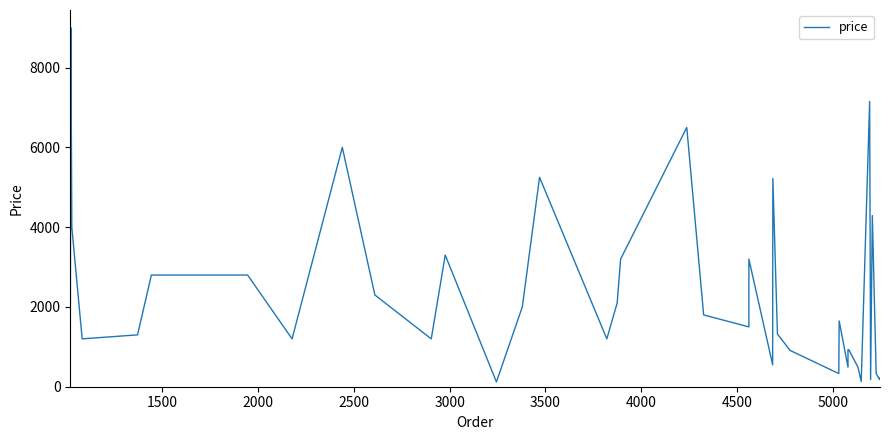

The value at 24 is 1798. True or false?

False